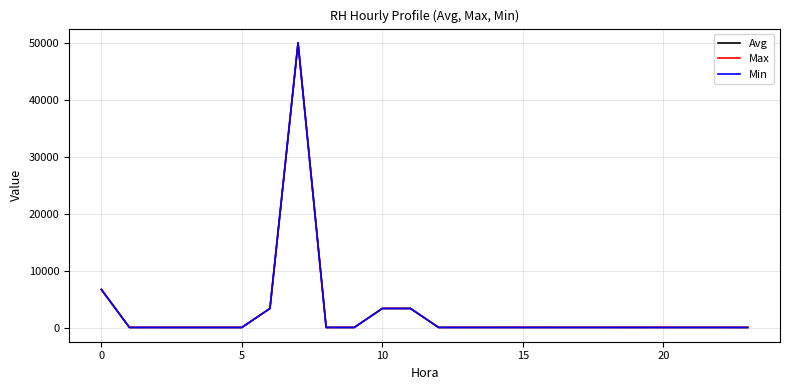

What is the maximum value shown in the chart?

50072.4